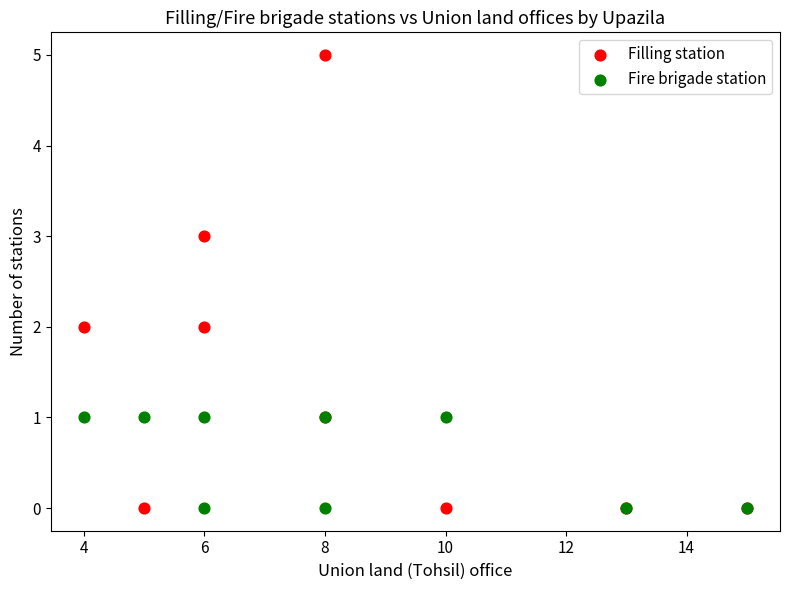

What are all the series names shown in the legend?

Filling station, Fire brigade station